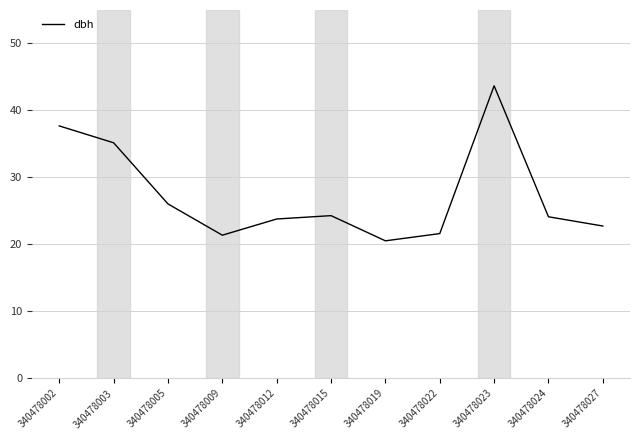

Read the value at 340478022.

21.6